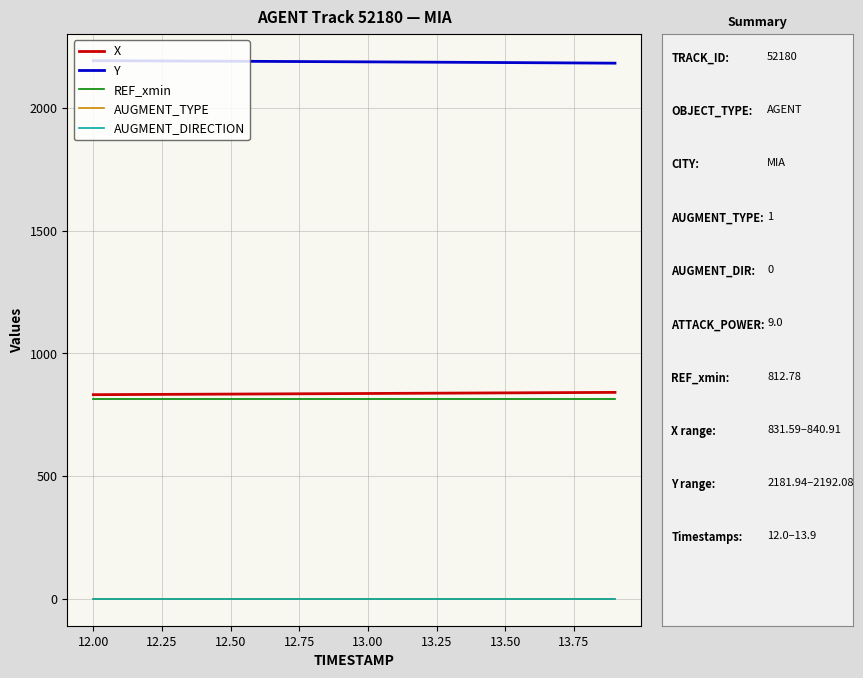

Does the chart display data point markers on the line(s)?

No